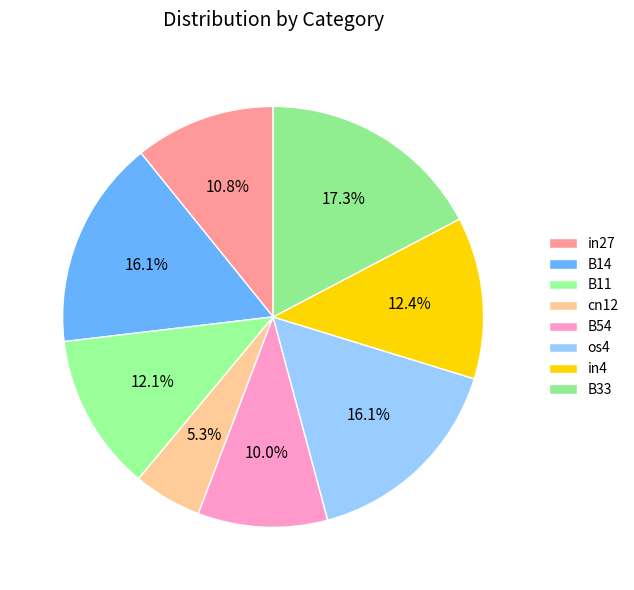

How much of the chart is everything except B11?

87.9%